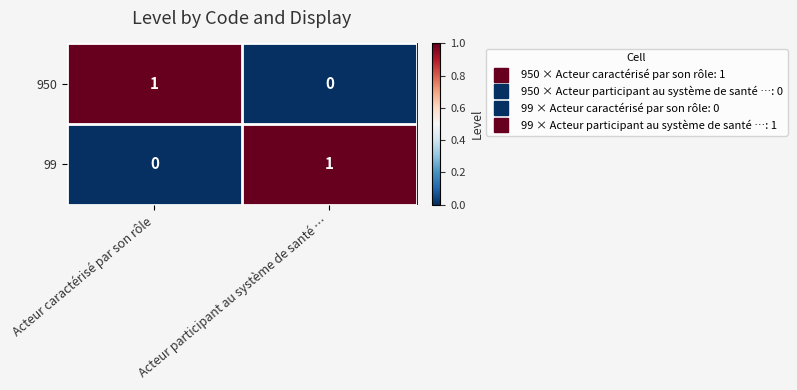

The 99 series shows 0 at Acteur caractérisé par son rôle. True or false?

True